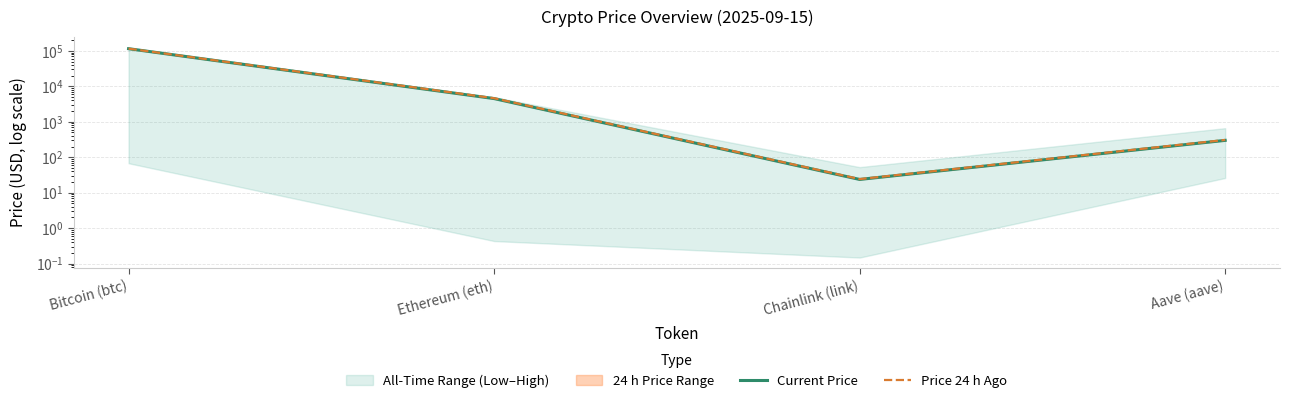

True or false: Current Price has a value of 40723.5 at Bitcoin (btc).

False